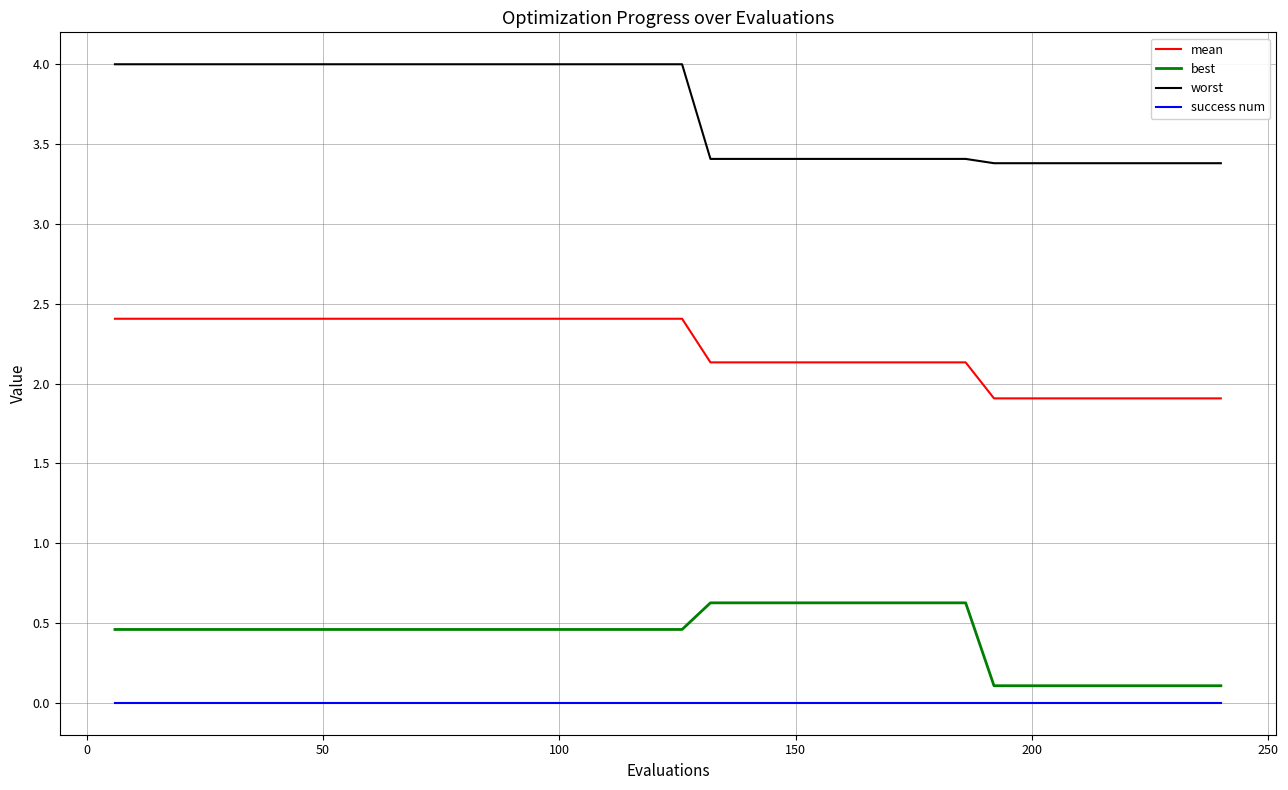

Which series has the widest spread of values?

worst